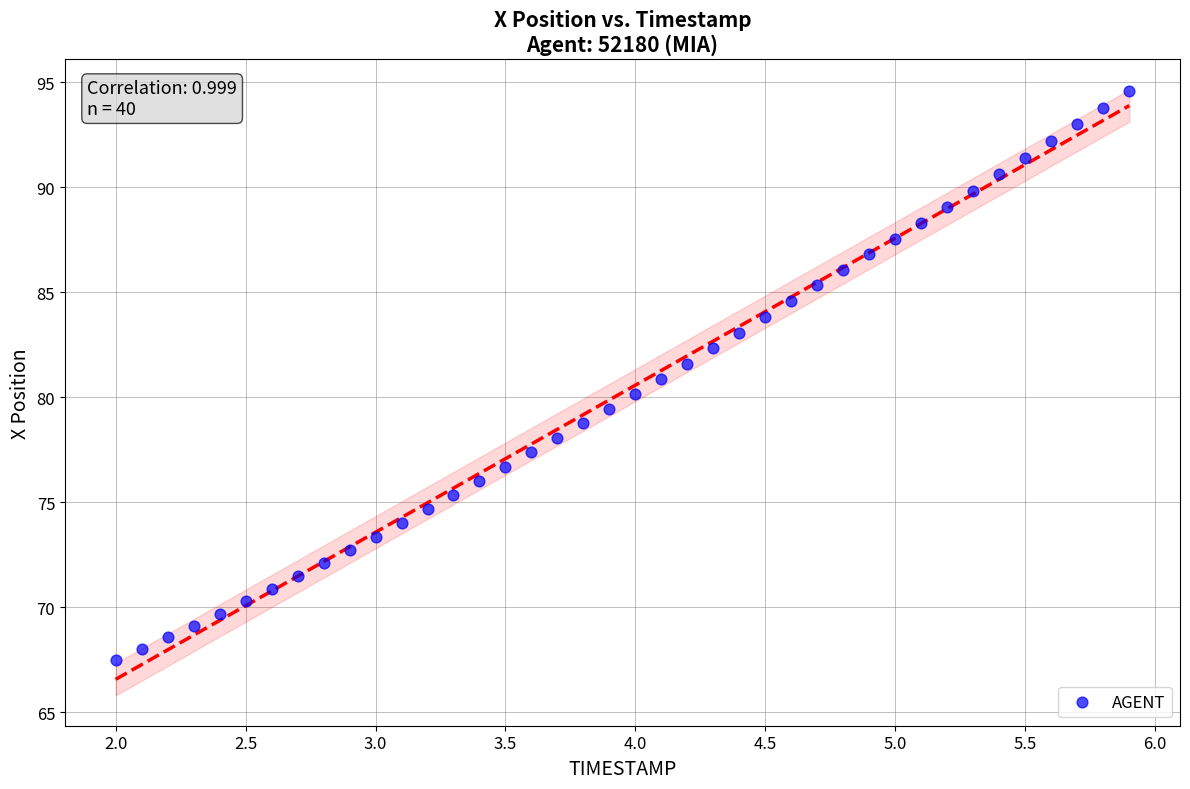

What is the range of X values (max minus min)?

3.9